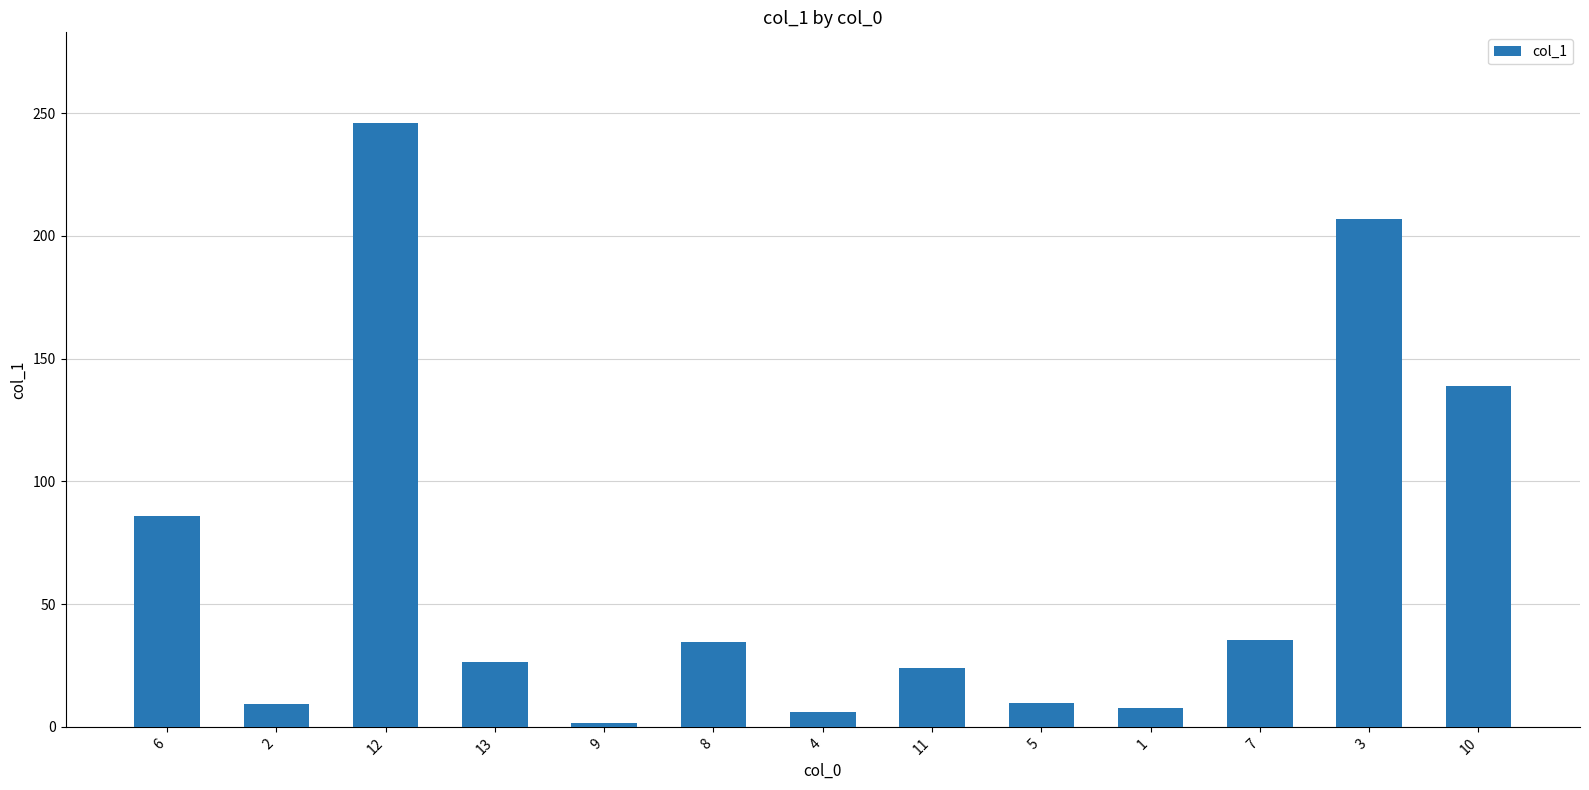

What is the average value?

64.1